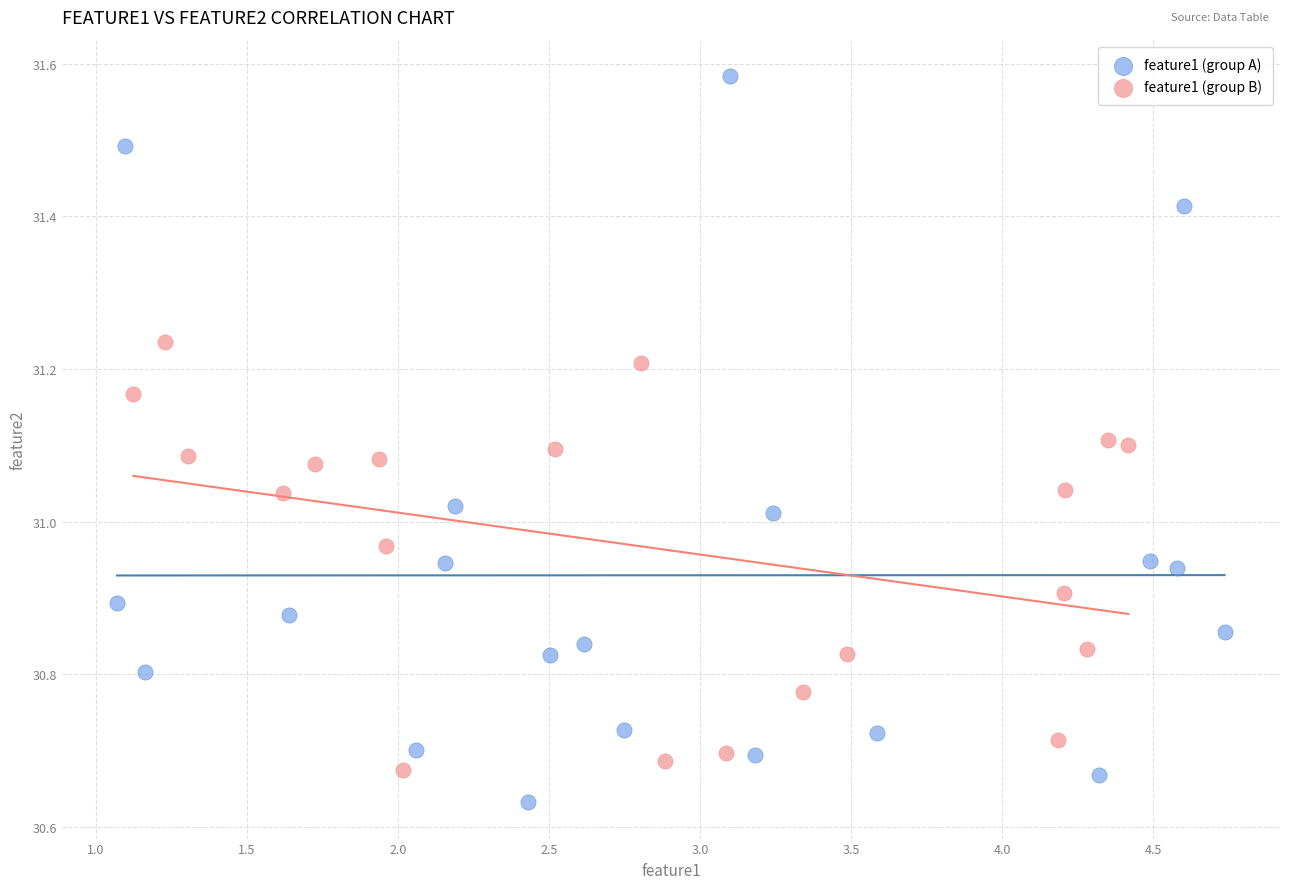

What are all the series names shown in the legend?

feature1 (group A), feature1 (group B)